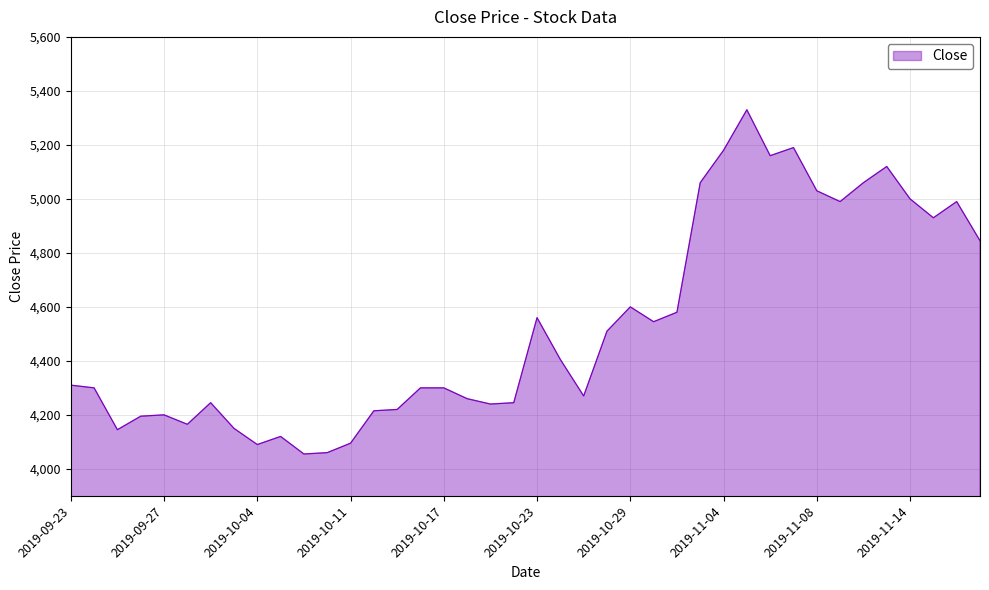

Count the number of data series in this chart.

1